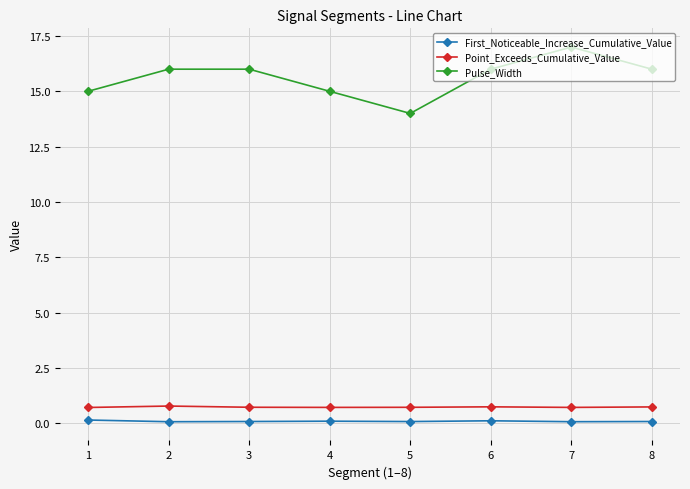

Which series has the widest spread of values?

Pulse_Width